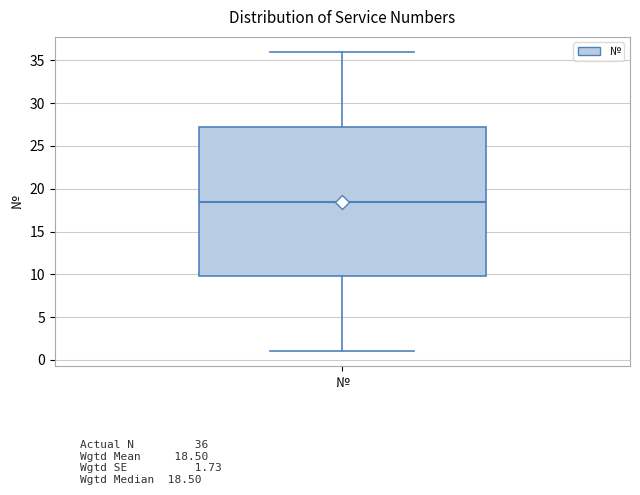

Read this box plot against the y-axis: the position of the median line, the range covered by the box, and the ends of both whiskers. The values are not printed on the chart, so give them approximately, as read against the axis.

median 18.5, box 10.0 to 27.5, whiskers 1.0 to 36.0